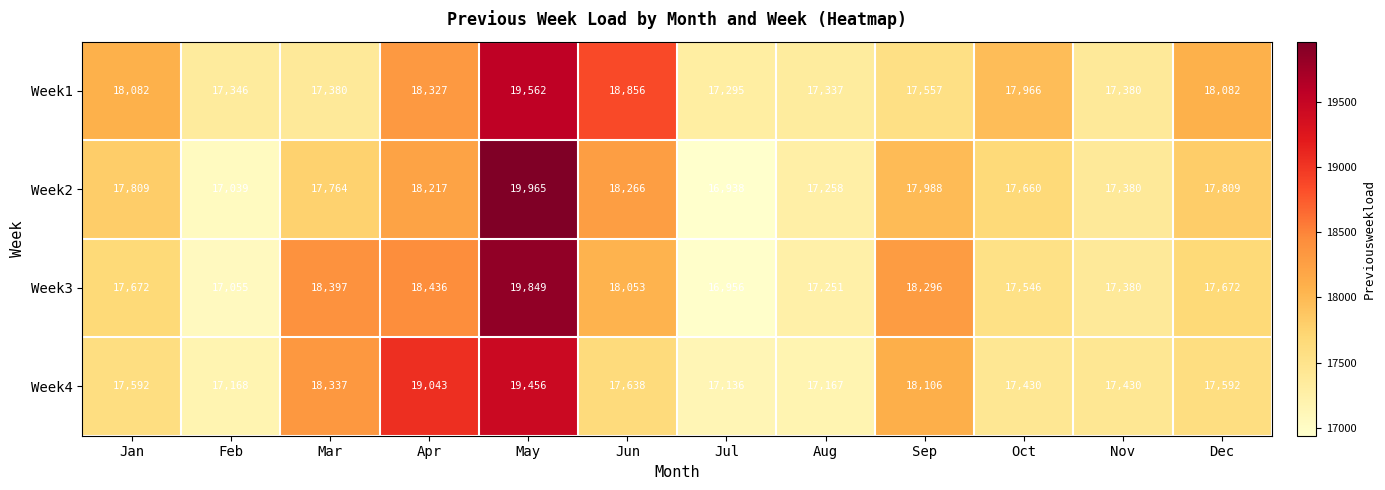

How many distinct data groups are displayed?

4